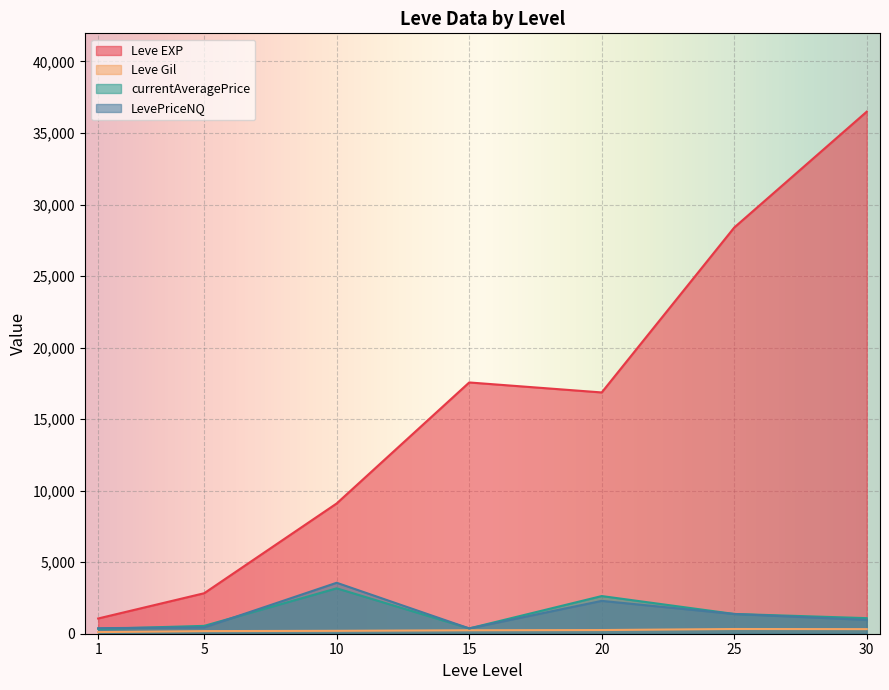

What is the difference between the maximum and minimum values in the currentAveragePrice series?

2836.2